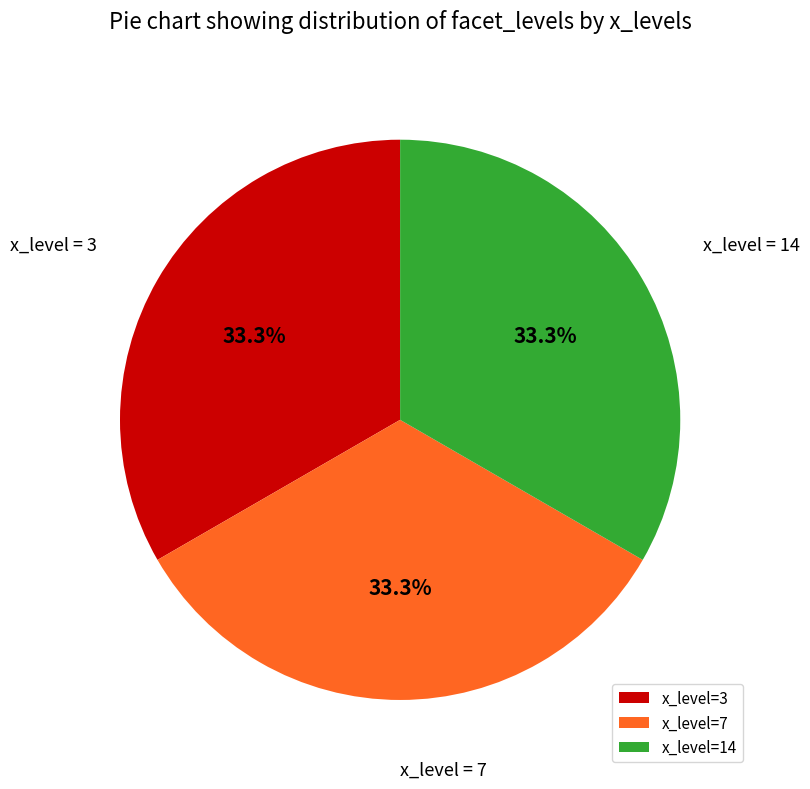

What is the ratio of the value at x_level=7 to the value at x_level=14?

1.0